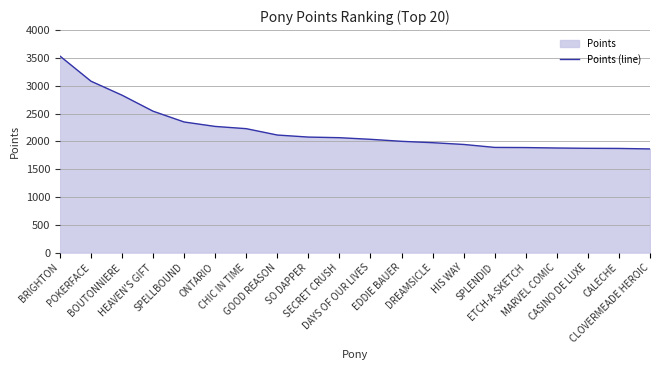

What is the approximate value at DREAMSICLE?

1975.8